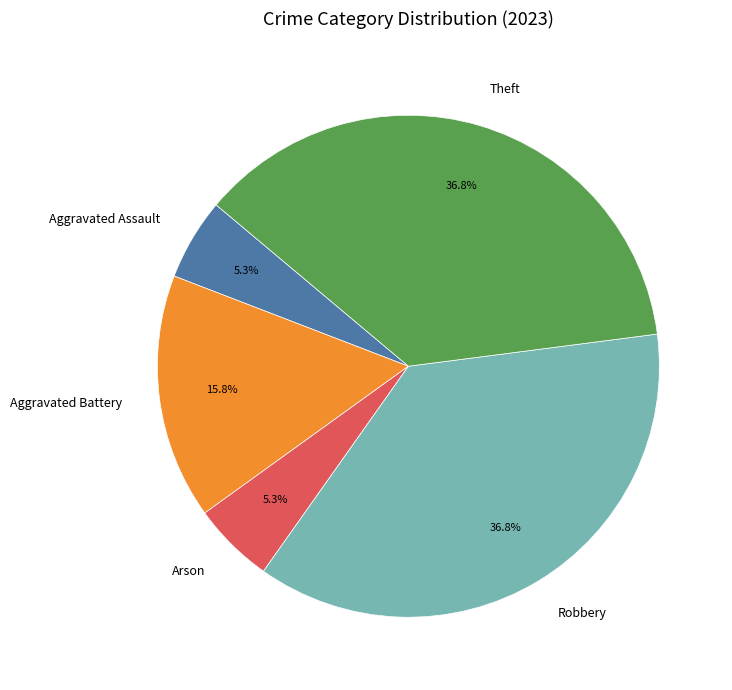

What is the total percentage of Robbery and Aggravated Battery?

52.6%